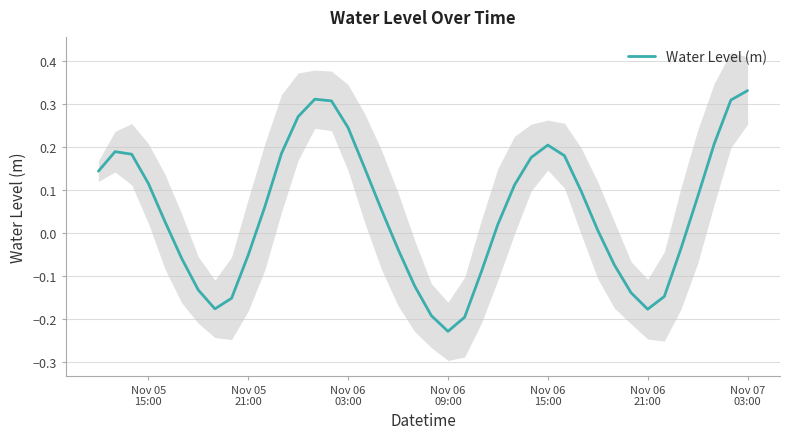

The chart shows a value of 0.3 at Nov 07 03:00. True or false?

True